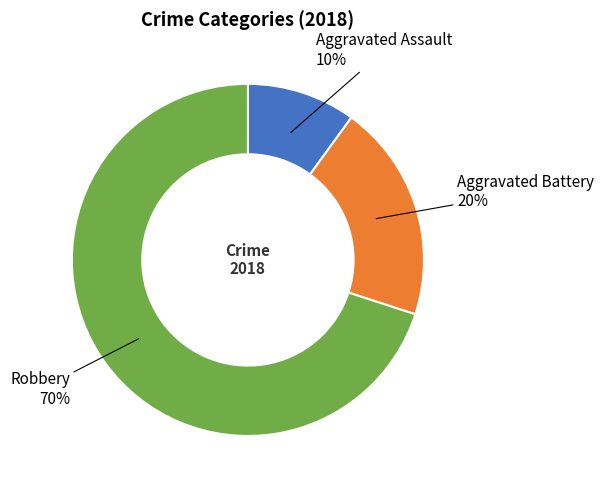

To the nearest percent, what is the average slice percentage?

33%